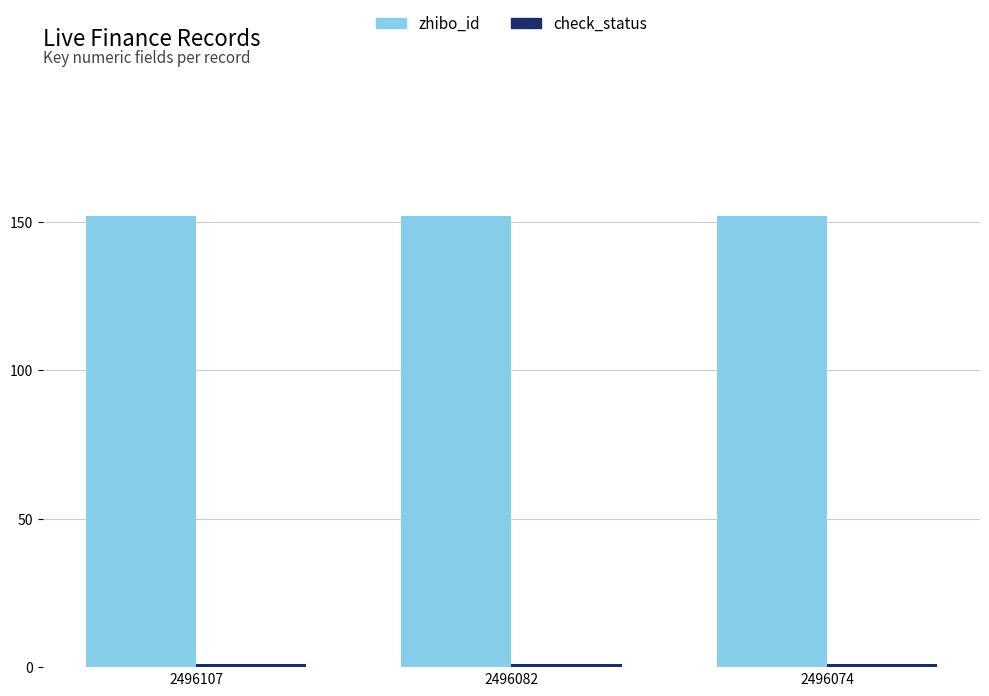

What is the maximum value shown in the chart?

152